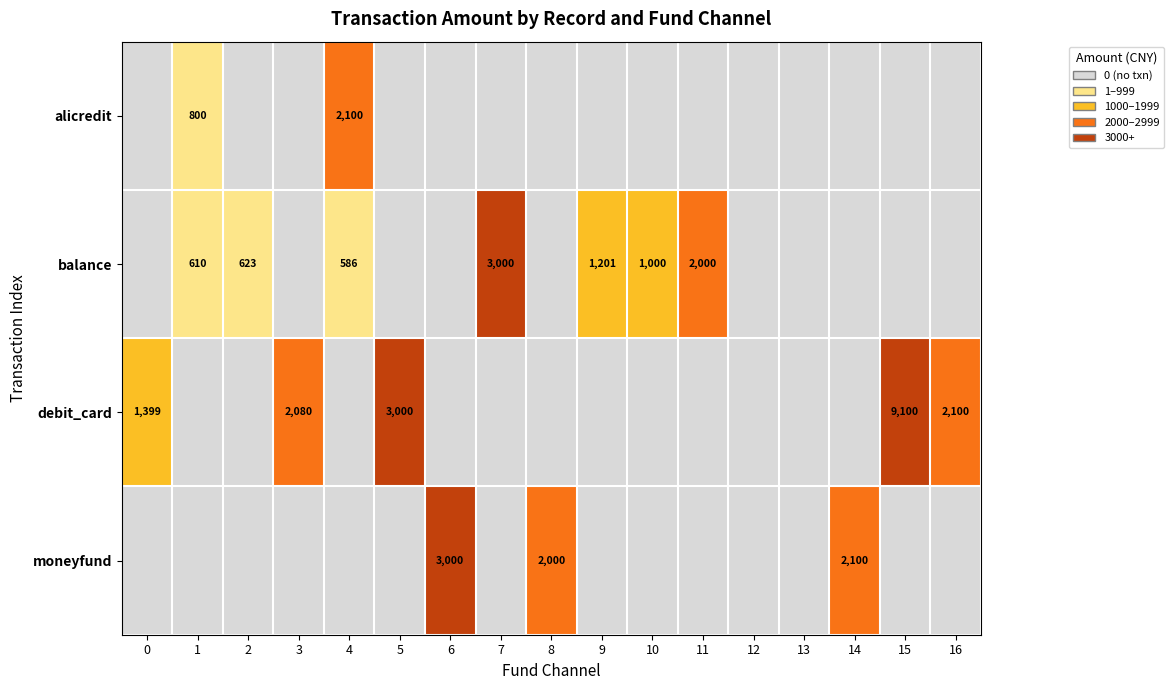

True or false: moneyfund has a value of -2 at 7.

False